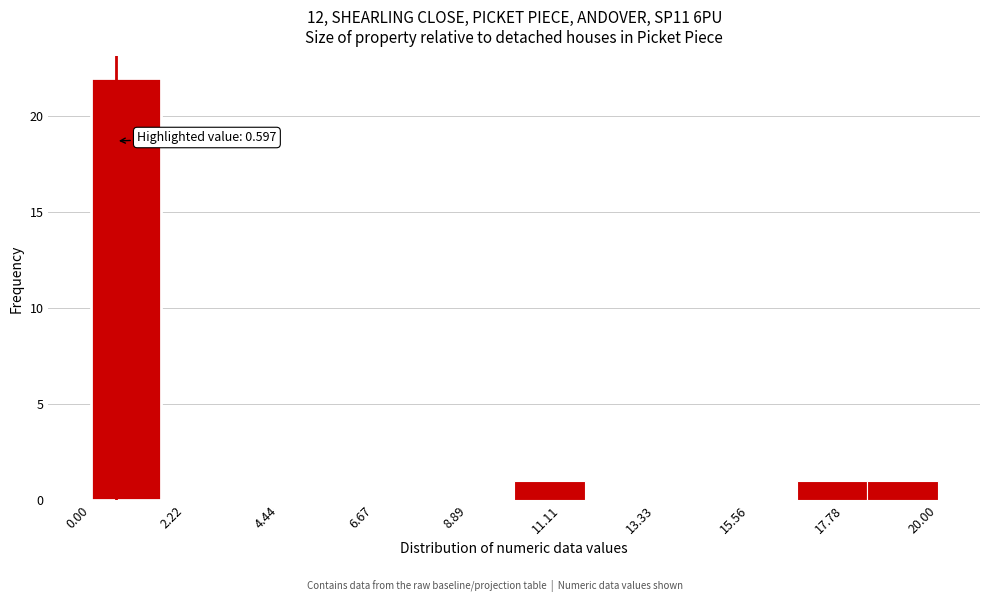

Around what value on the x-axis is the tallest bar? Give the approximate position of its centre, as read against the axis.

1.0